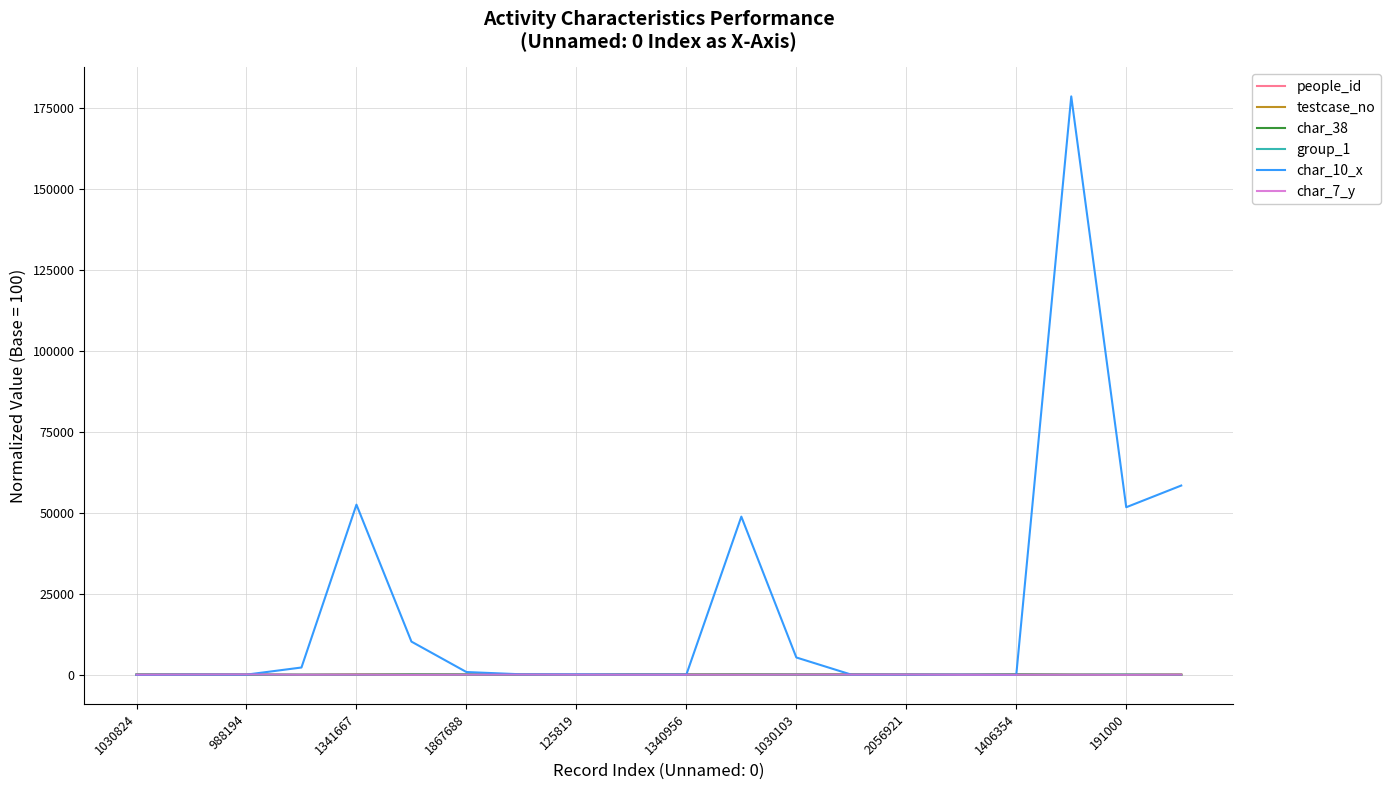

Which series has the largest total across all categories?

char_10_x